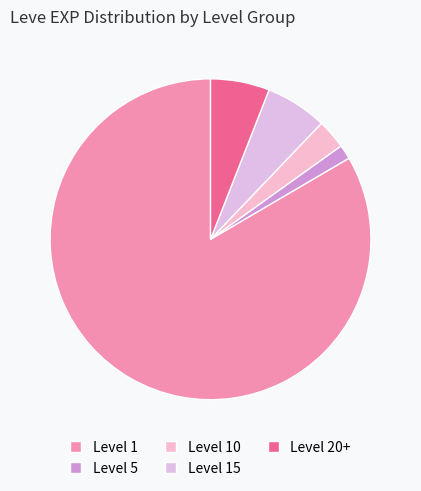

Count the number of slices in the pie.

5